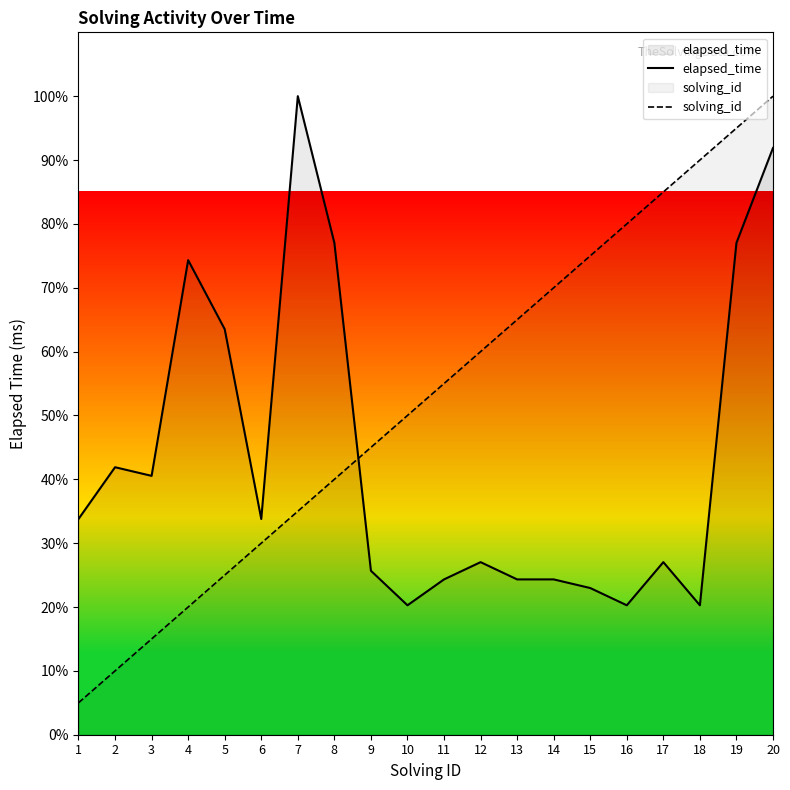

Which series has the largest range (max minus min)?

solving_id